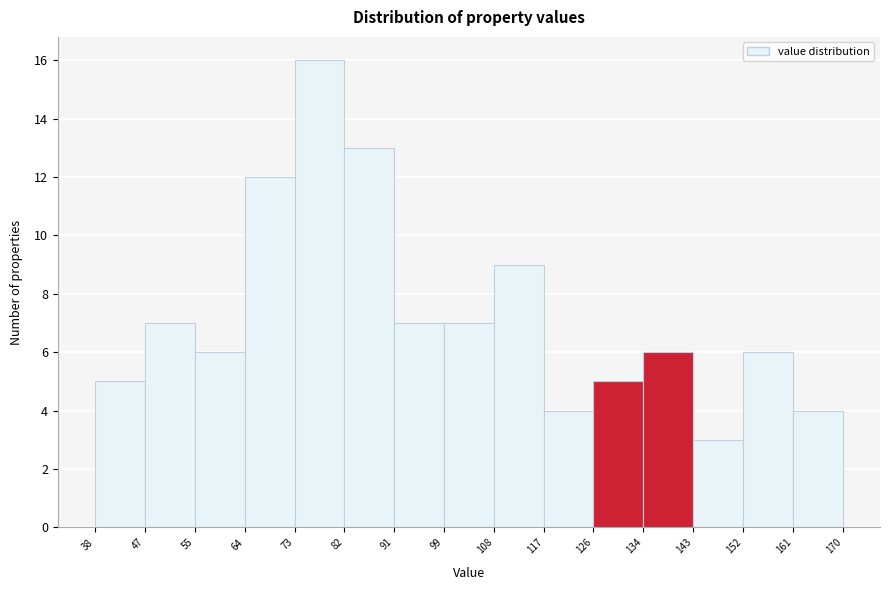

Reading left to right, transcribe this chart: for each bar, give the range it covers on the x-axis and its height. The values are not printed on the chart, so give them approximately, as read against the axis.

38 to 47: 5
47 to 55: 7
55 to 64: 6
64 to 73: 12
73 to 82: 16
82 to 91: 13
91 to 99: 7
99 to 108: 7
108 to 117: 9
117 to 126: 4
126 to 134: 5
134 to 143: 6
143 to 152: 3
152 to 161: 6
161 to 170: 4